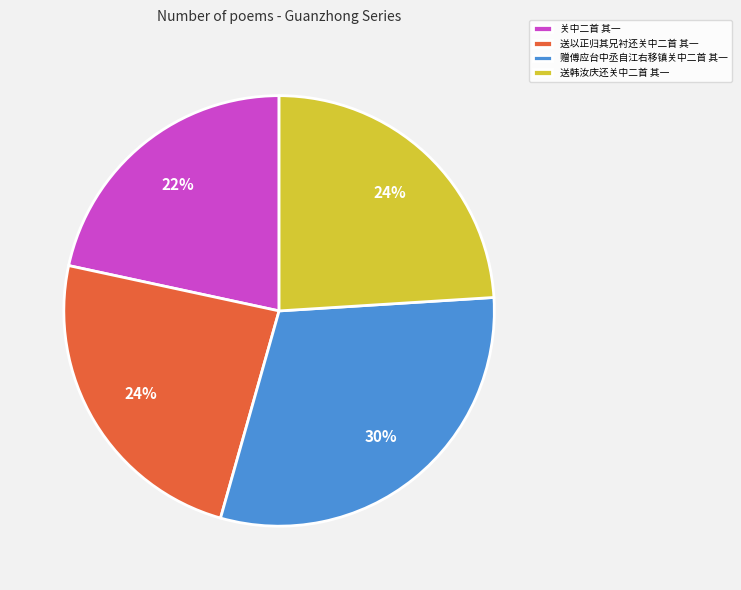

Is it true that 送韩汝庆还关中二首 其一 is 24% of the pie?

True